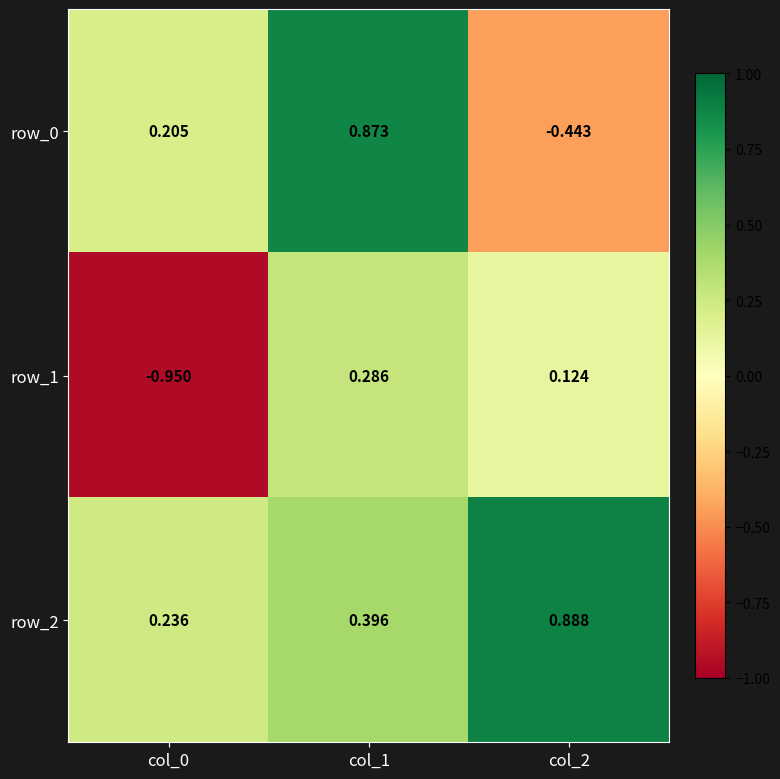

Is the value of row_2 at col_0 greater than the value of row_0 at col_0?

Yes